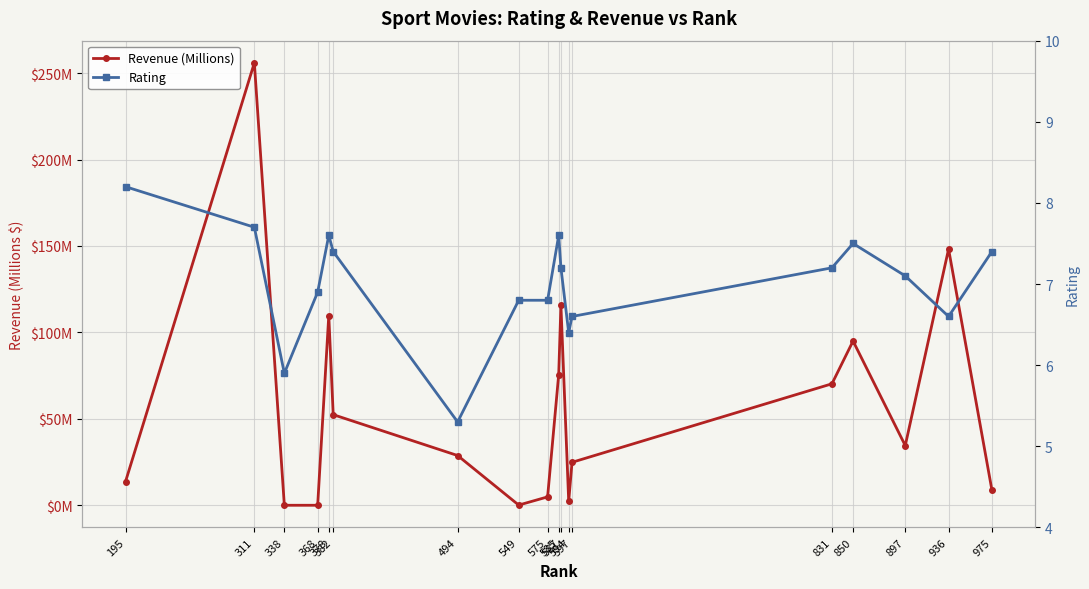

At which label does Revenue (Millions) first exceed 34?

311